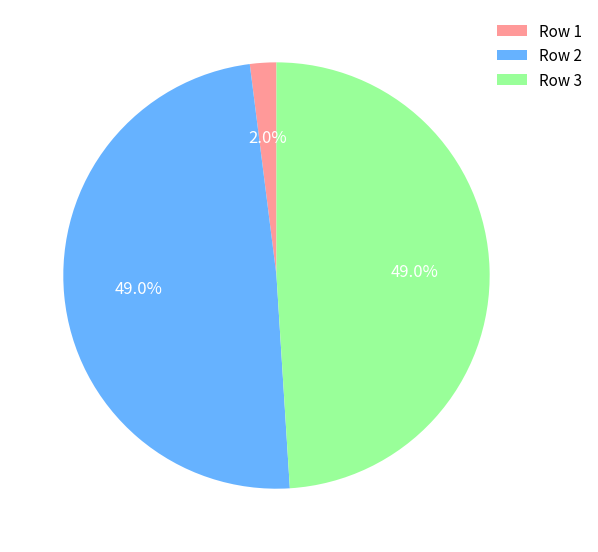

What portion of the pie excludes Row 2?

51.0%